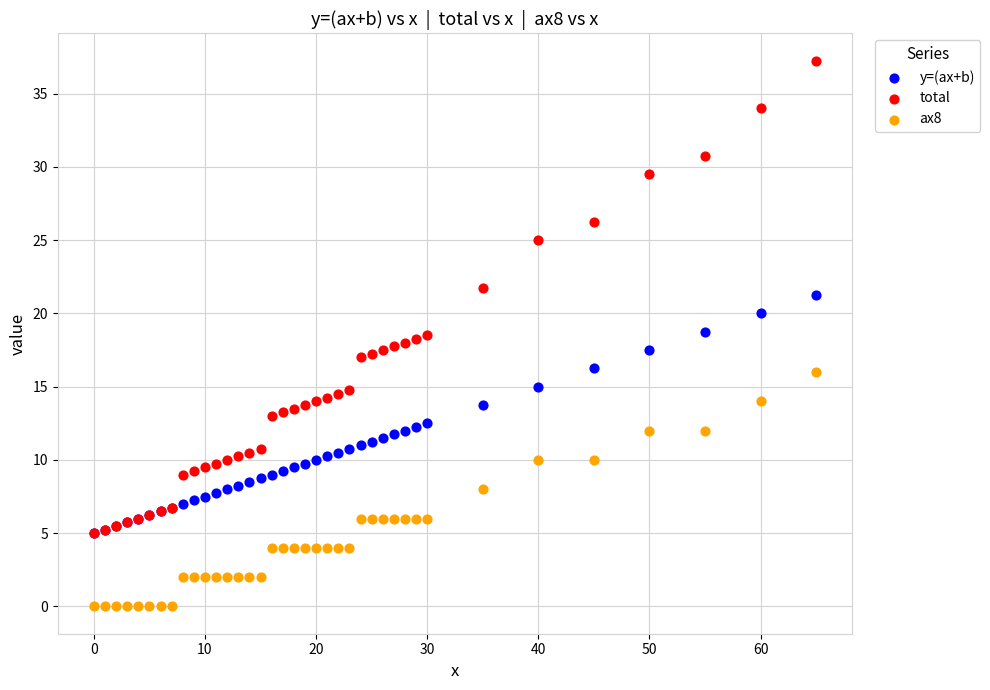

Which series contains the highest Y value?

total